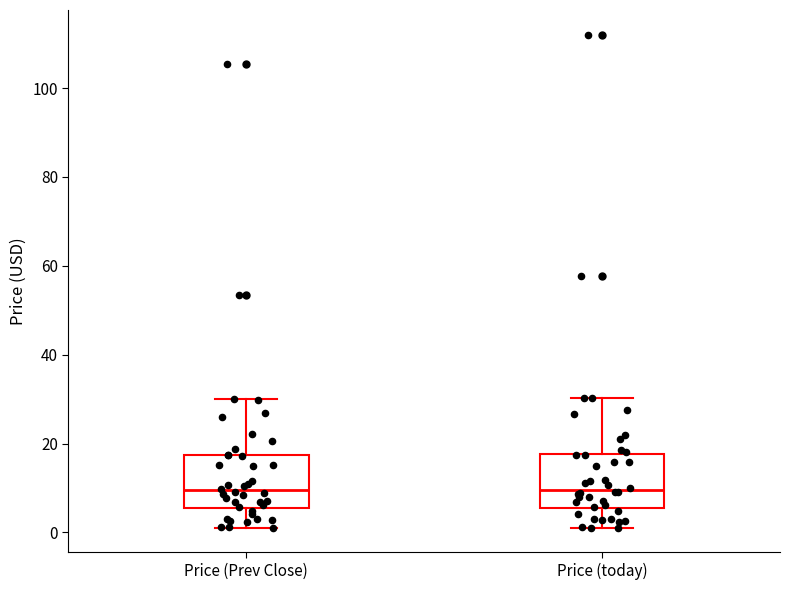

Where does the lower whisker of the box for Price (Prev Close) end on the y-axis? The values are not printed on the chart, so give them approximately, as read against the axis.

2